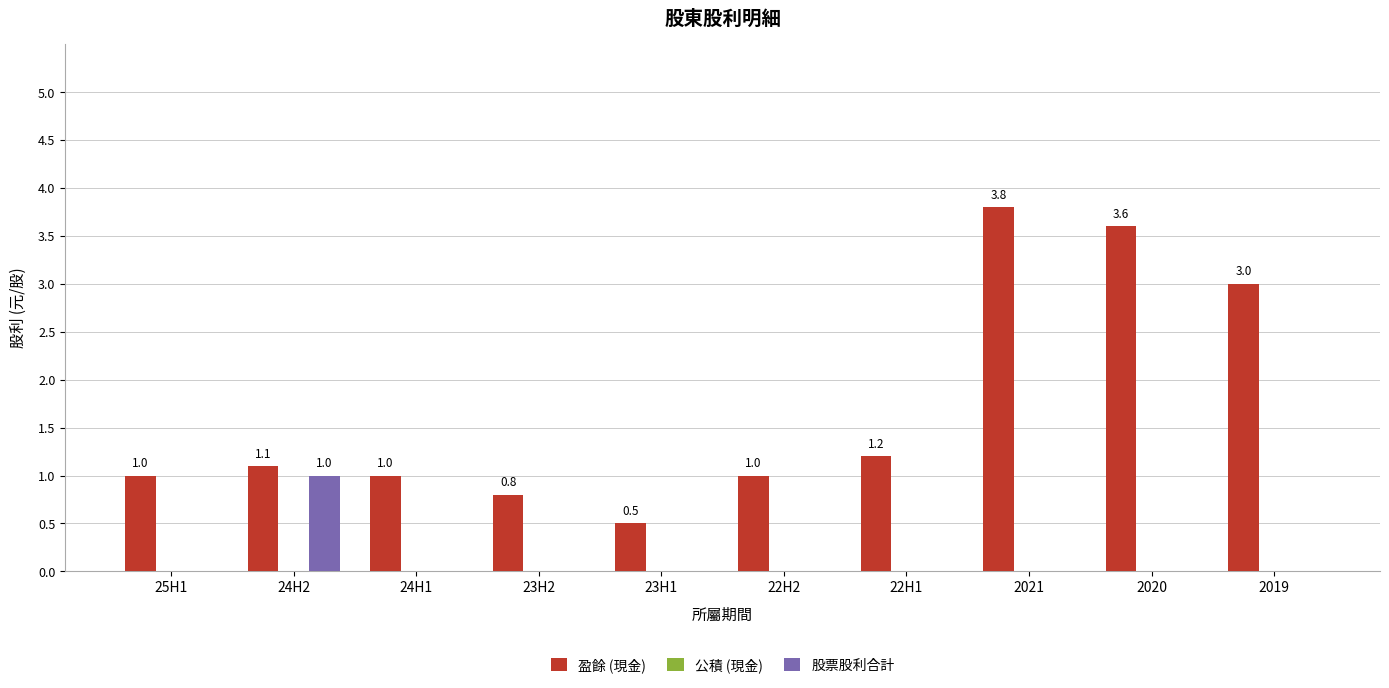

Reading right to left, extract all data points from this chart.

盈餘 (現金): 2019=3.0	2020=3.6	2021=3.8	22H1=1.2	22H2=1.0	23H1=0.5	23H2=0.8	24H1=1.0	24H2=1.1	25H1=1.0
股票股利合計: 2019=0.0	2020=0.0	2021=0.0	22H1=0.0	22H2=0.0	23H1=0.0	23H2=0.0	24H1=0.0	24H2=1.0	25H1=0.0